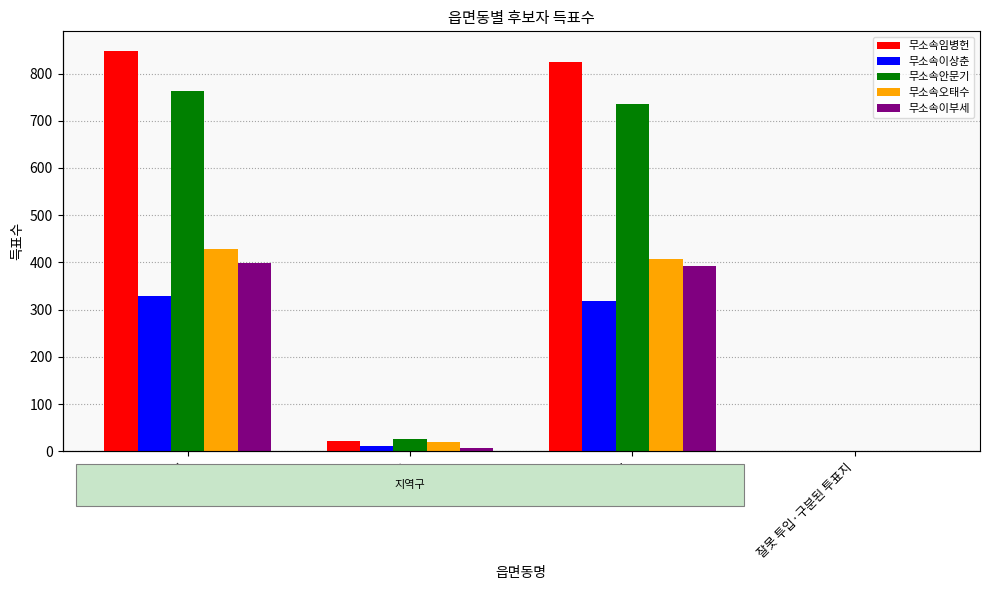

Rank the categories by 무소속안문기 value from highest to lowest.

합계, 금가면, 거소투표, 잘못 투입·구분된 투표지